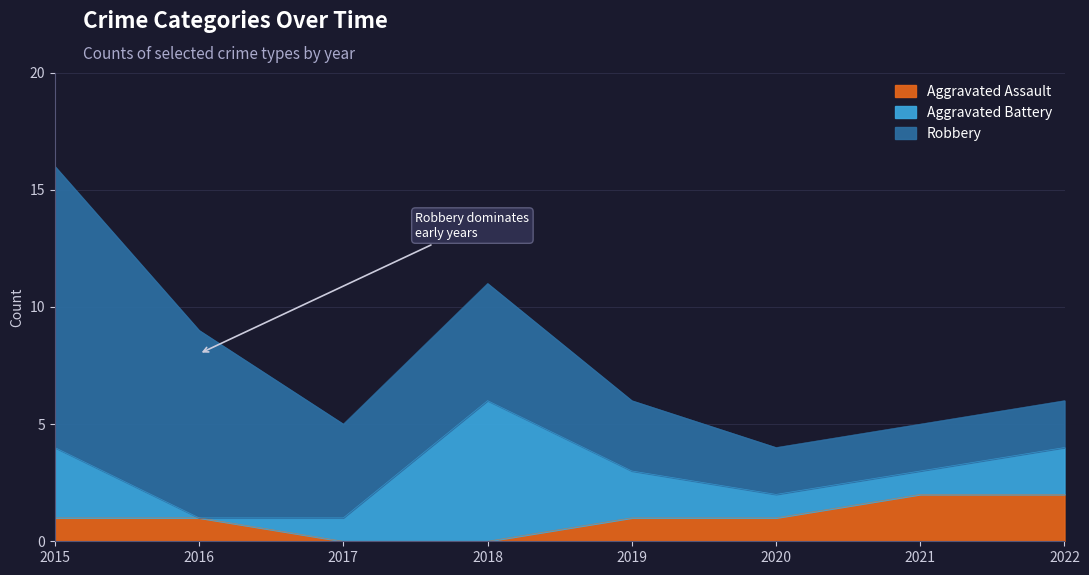

True or false: Aggravated Assault has more than 2 points higher than both neighbors.

False